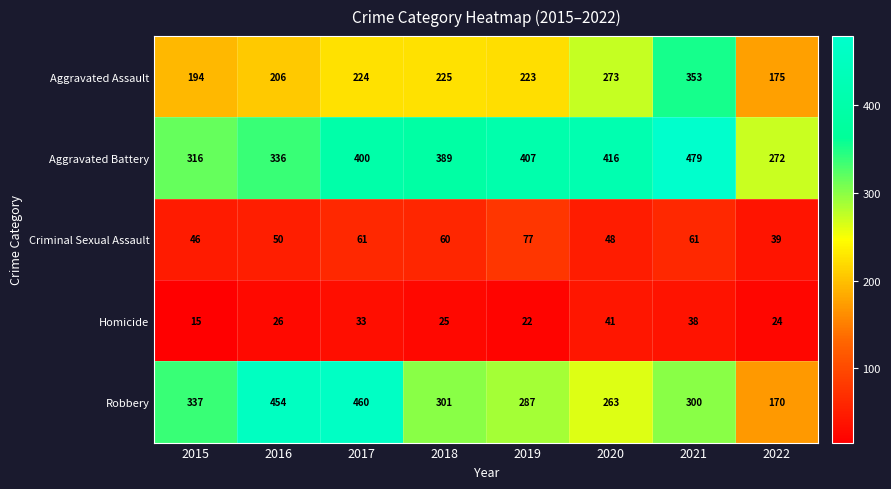

At how many categories does at least one series exceed 382?

6